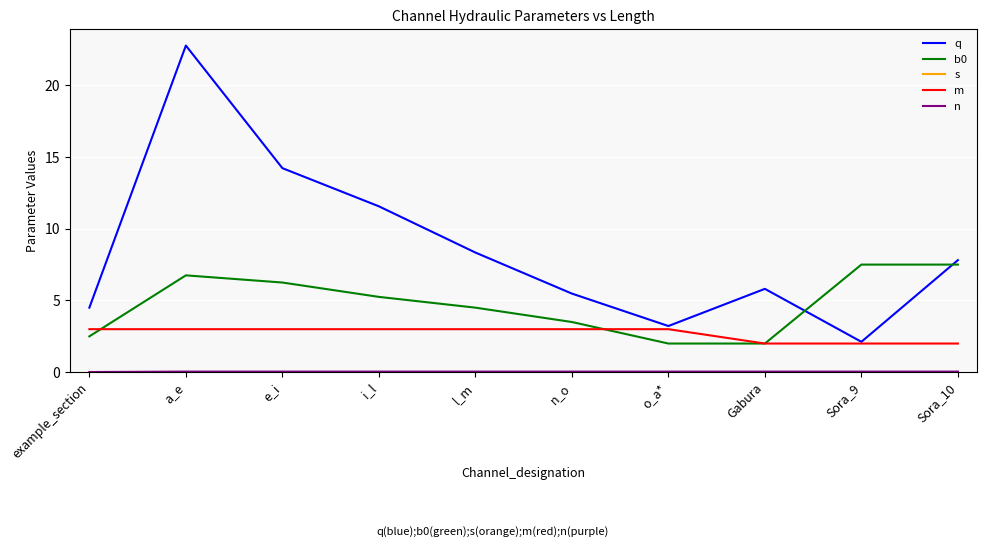

What is the difference between the maximum and minimum values in the b0 series?

5.5